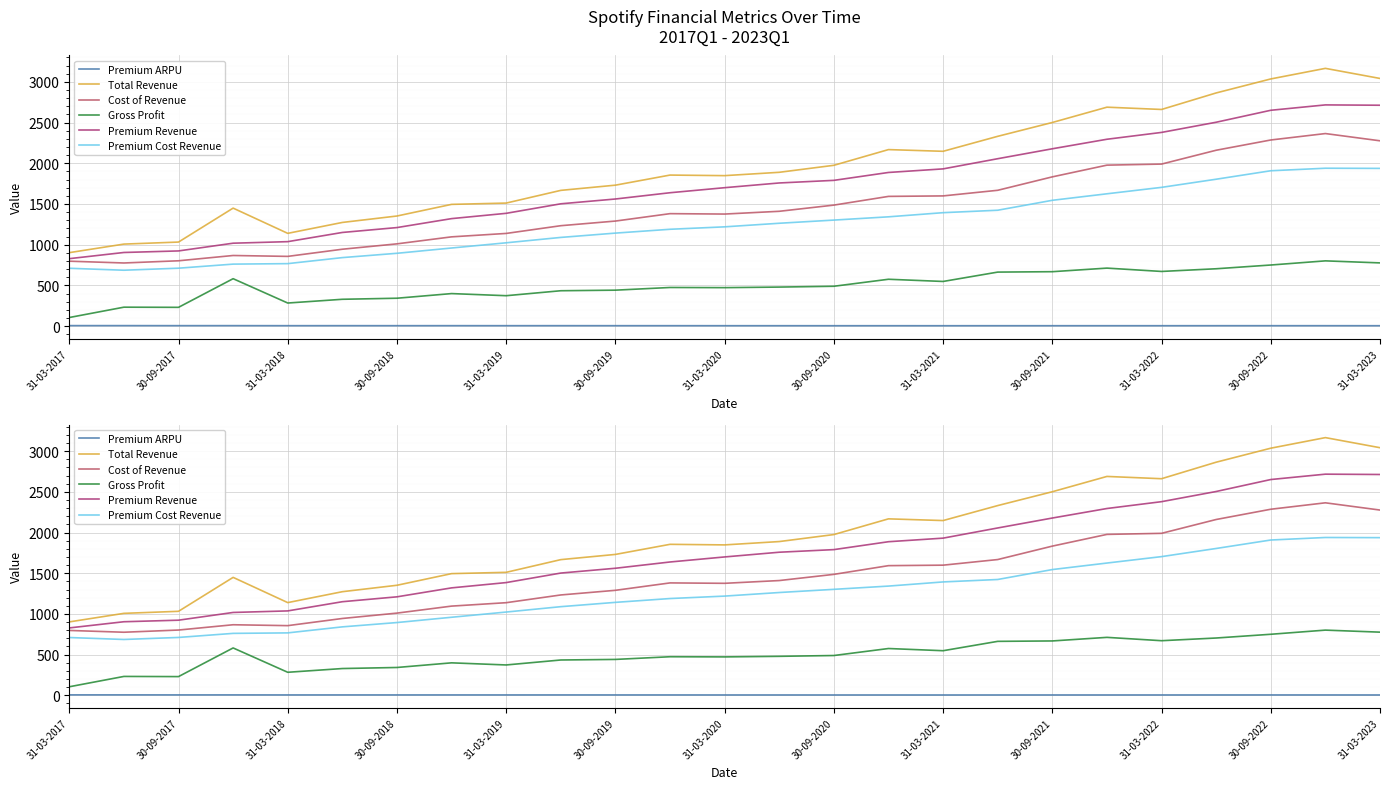

What is the sum of the Cost of Revenue values at 31-03-2021 and 17?

2806.0